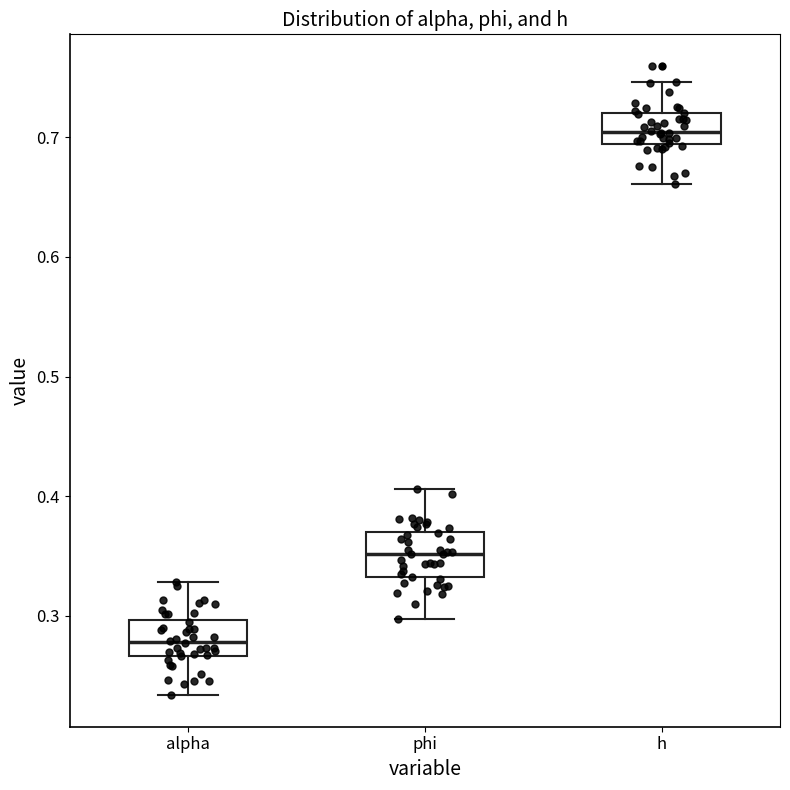

Reading left to right, read every box against the y-axis: the position of its median line, the range the box covers, and the ends of its whiskers. The values are not printed on the chart, so give them approximately, as read against the axis.

alpha: median 0.28, box 0.27 to 0.30, whiskers 0.23 to 0.33
phi: median 0.35, box 0.33 to 0.37, whiskers 0.30 to 0.41
h: median 0.70, box 0.69 to 0.72, whiskers 0.66 to 0.75